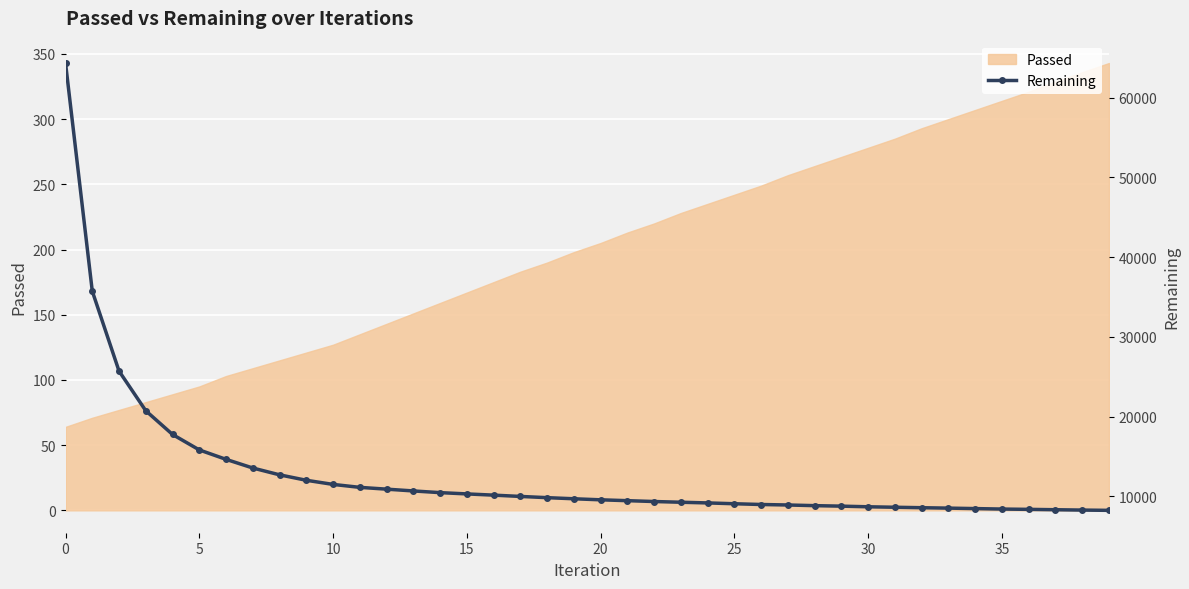

The value at 17 is 15211. True or false?

False